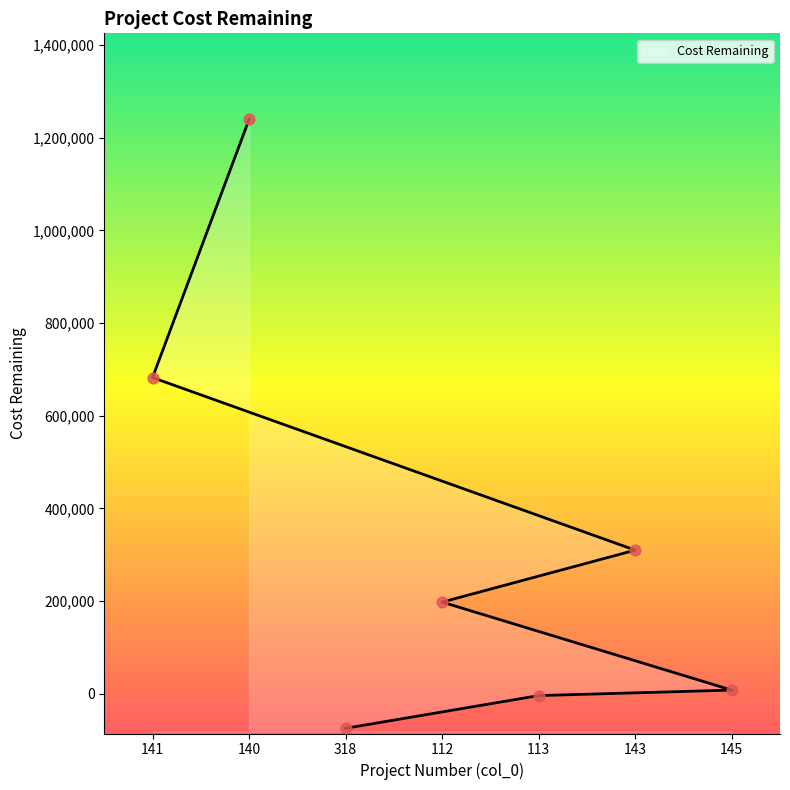

What is the change in value from 141 to 112?

-484798.0